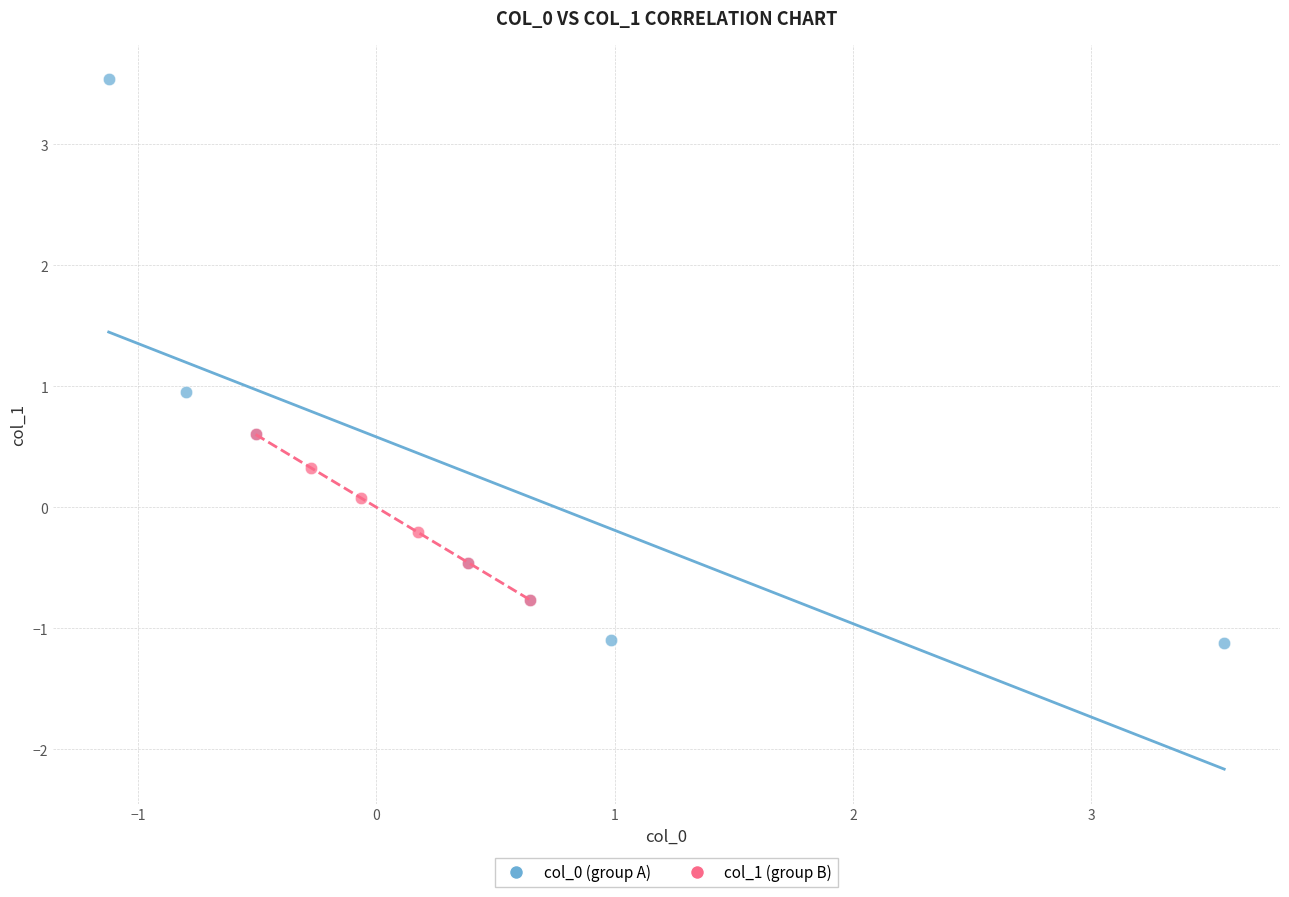

Which series reaches the minimum Y coordinate?

col_0 (group A)